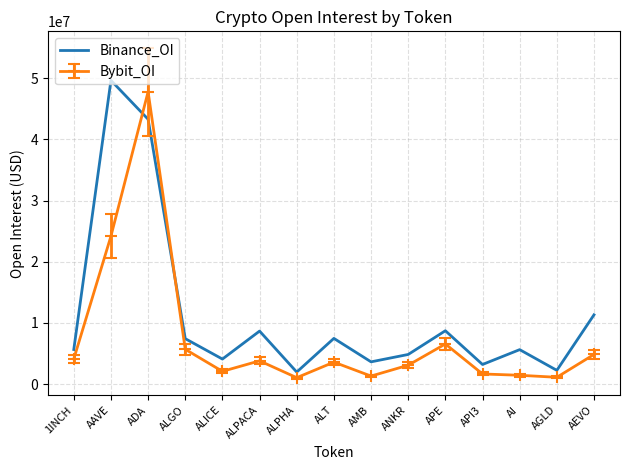

What is the difference between the maximum and minimum values in the Binance_OI series?

47644836